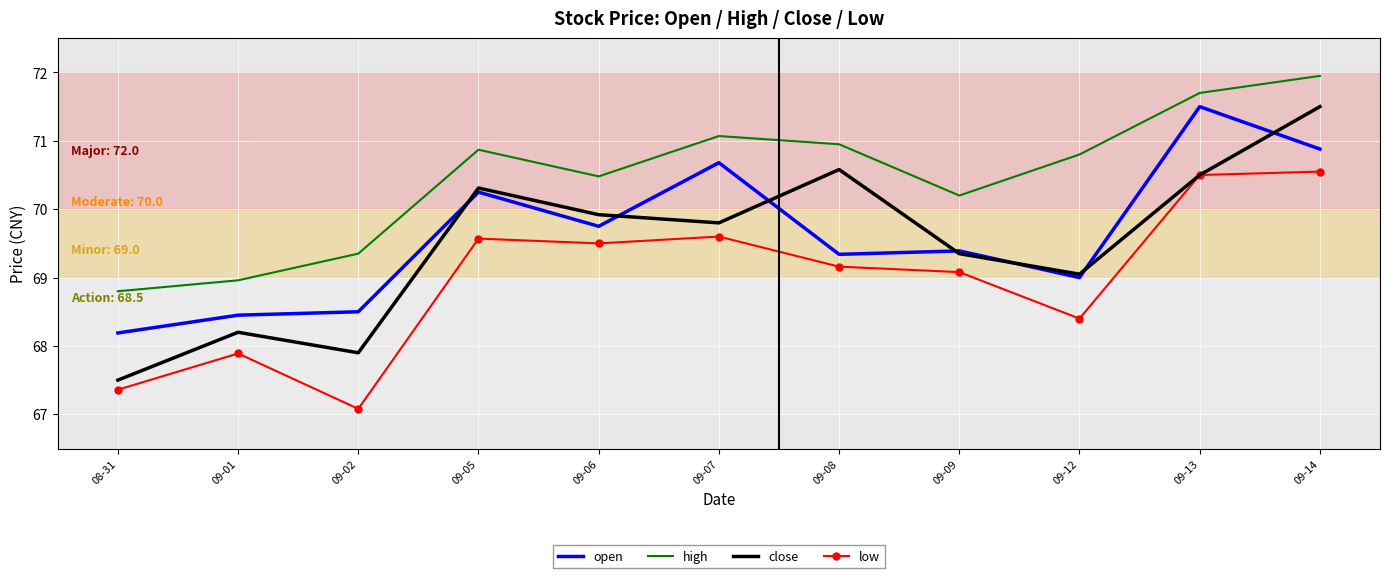

True or false: low has more than 1 points higher than both neighbors.

True